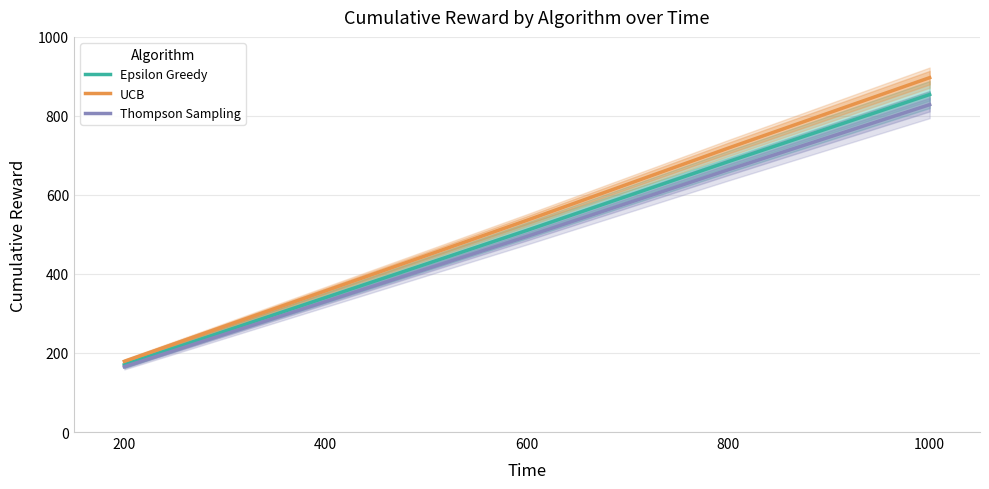

Read the Thompson Sampling value at 800.

663.8